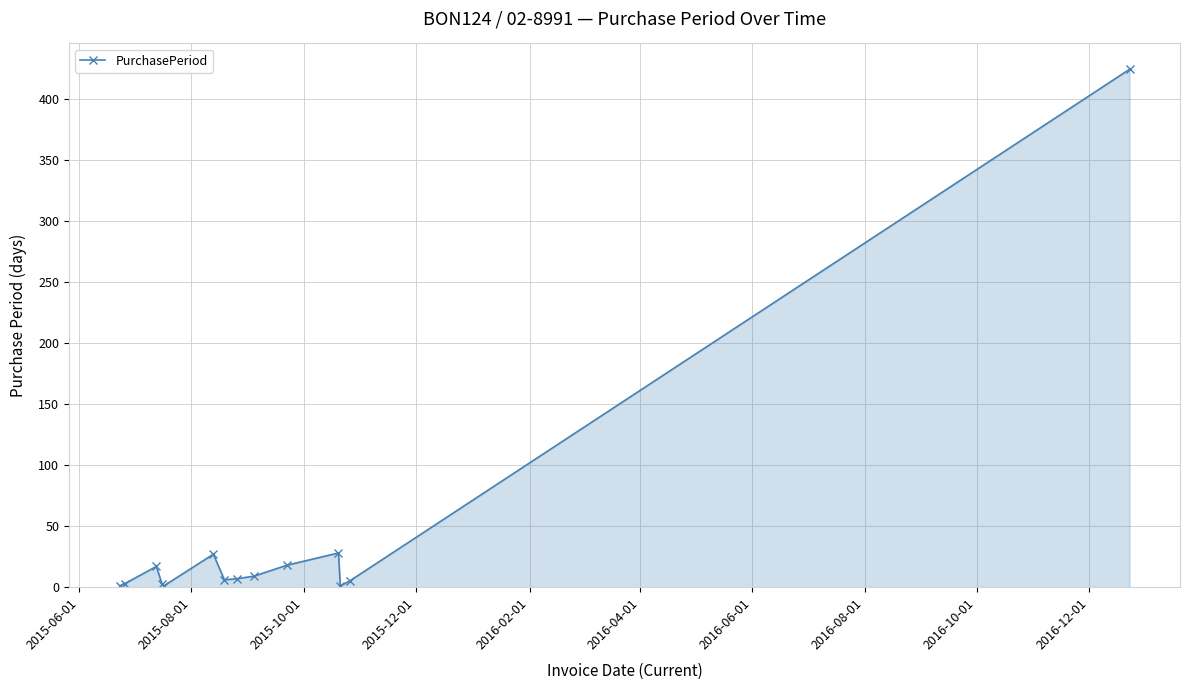

What is the difference between the second highest and second lowest values?

27